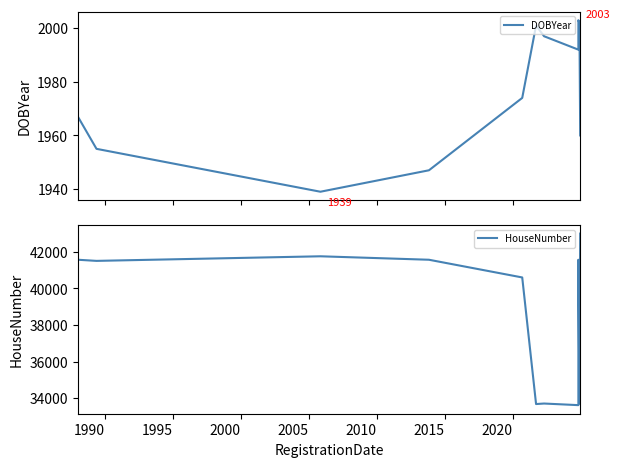

What is the difference between the maximum and second lowest values in the DOBYear series?

56